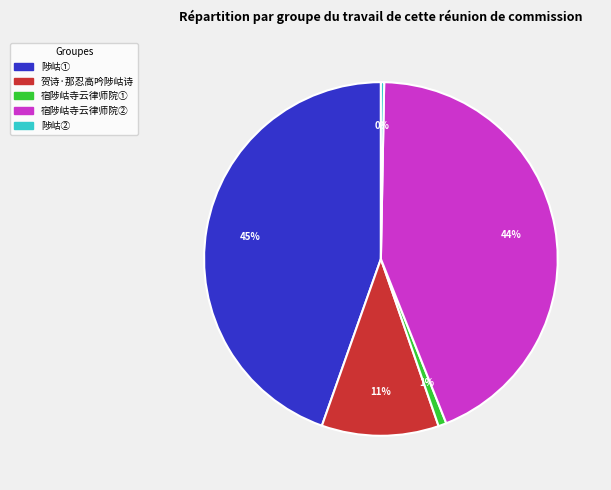

To the nearest percent, what is the average slice percentage?

20%